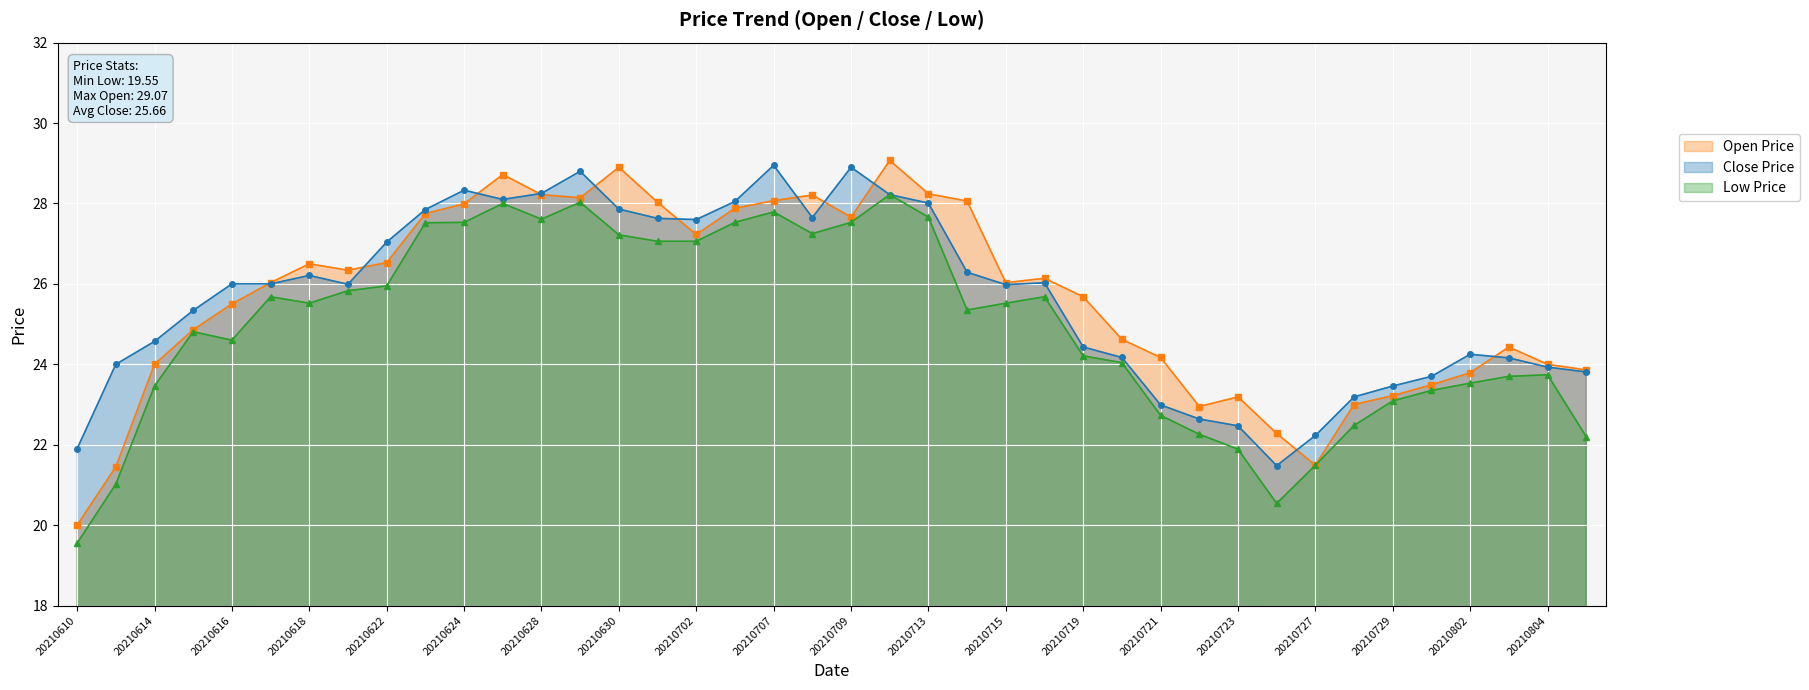

What is the maximum value shown in the chart?

29.1